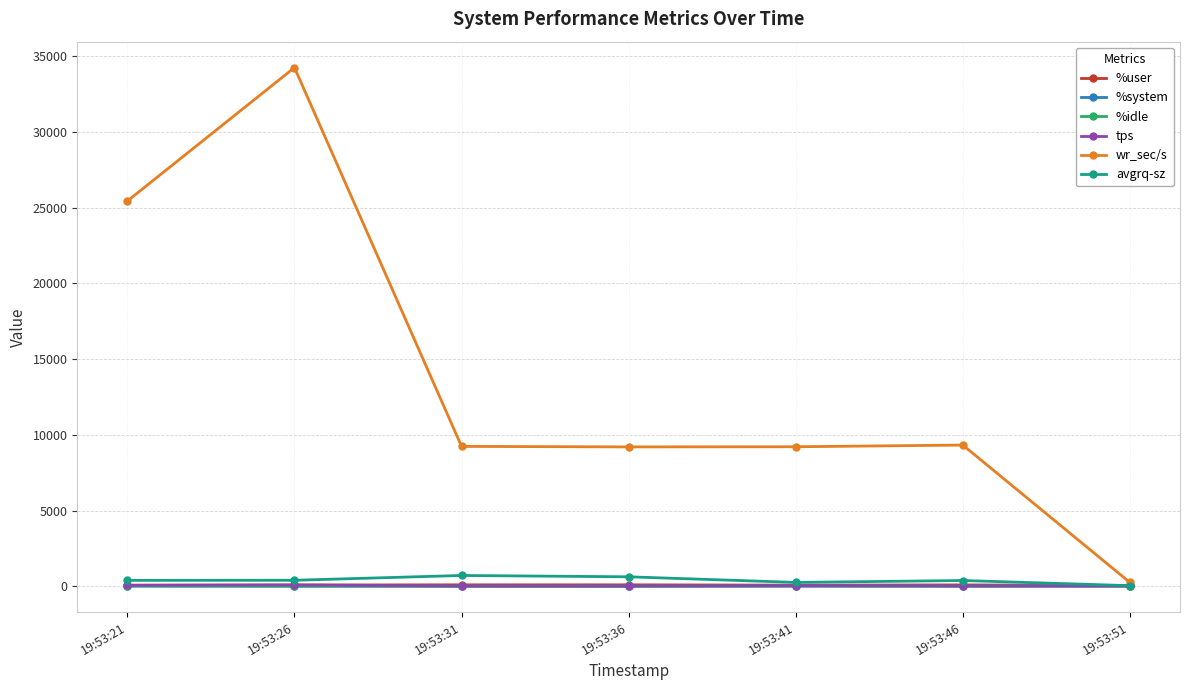

What is the difference between the %idle values at 19:53:21 and 19:53:36?

26.1